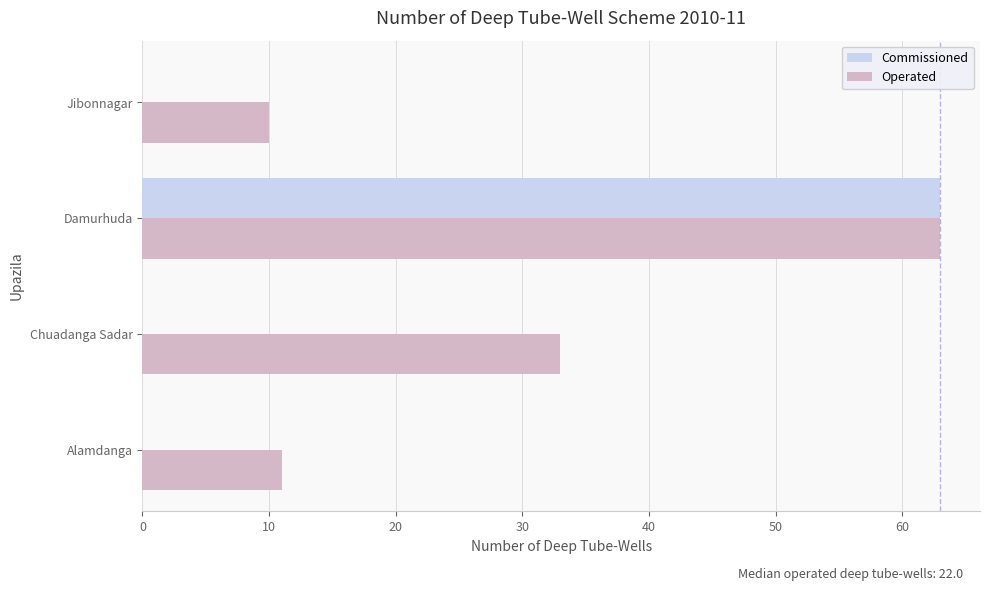

Which series has the largest range (max minus min)?

Commissioned